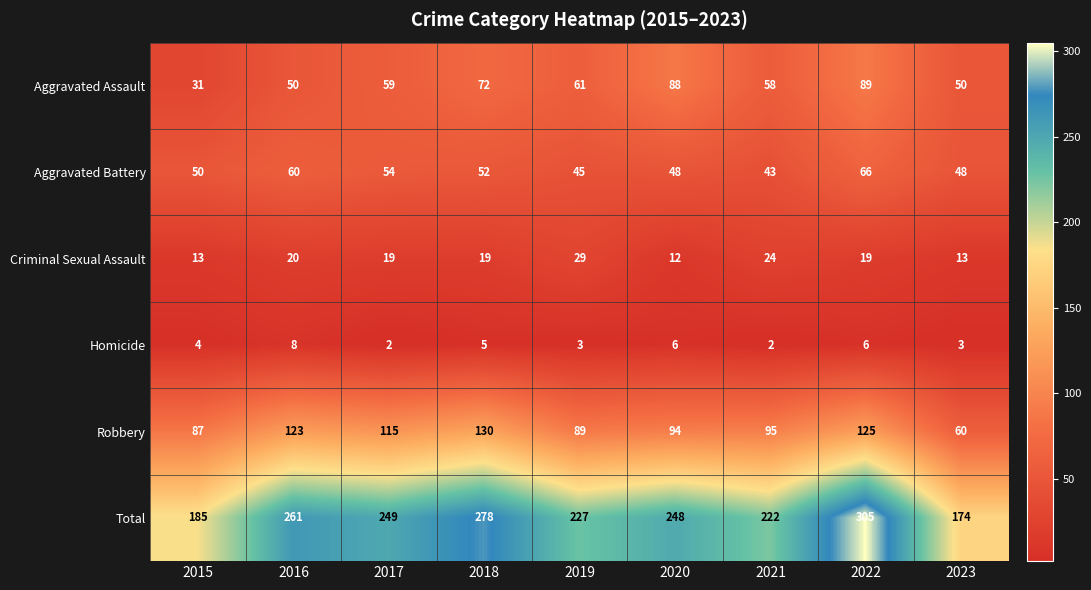

What is the difference between the second highest and second lowest values in the Total series?

93